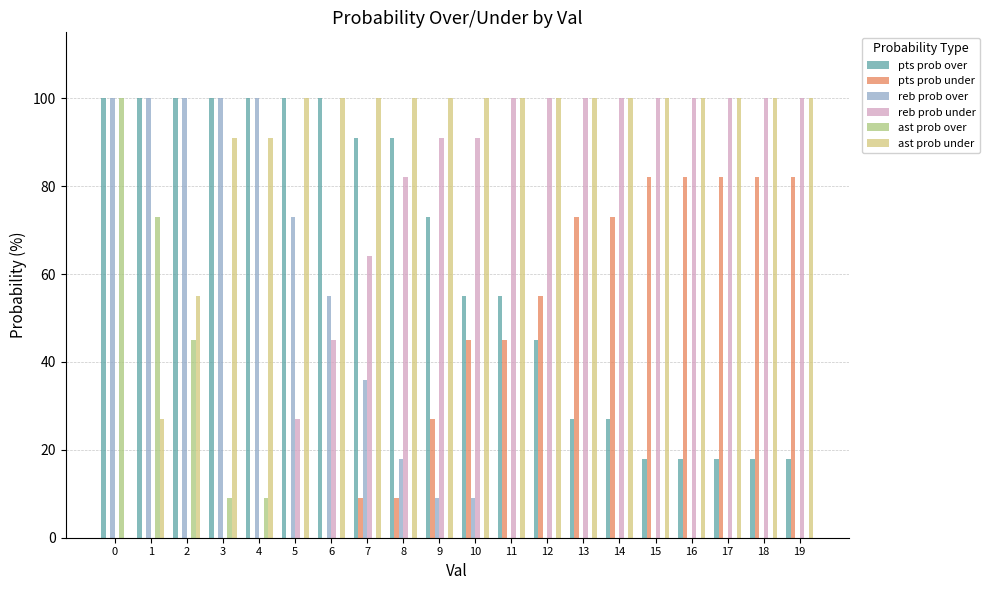

Is it true that reb prob over equals 0 at 18?

True